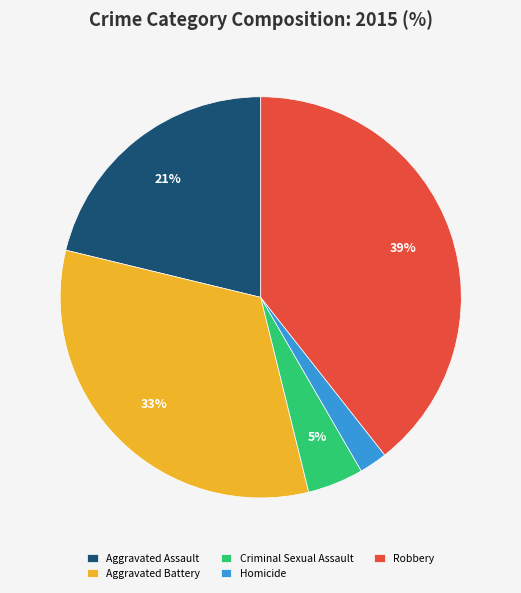

Do Robbery and Homicide together represent more than half of the pie?

No